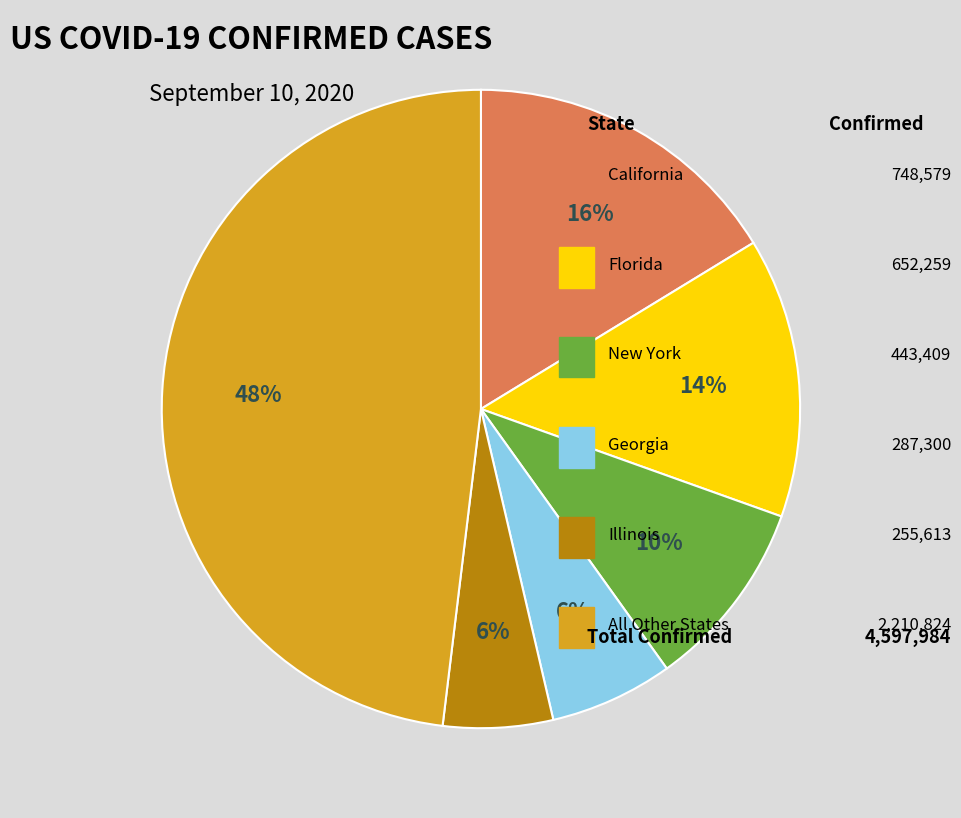

Does any single category account for the majority?

No